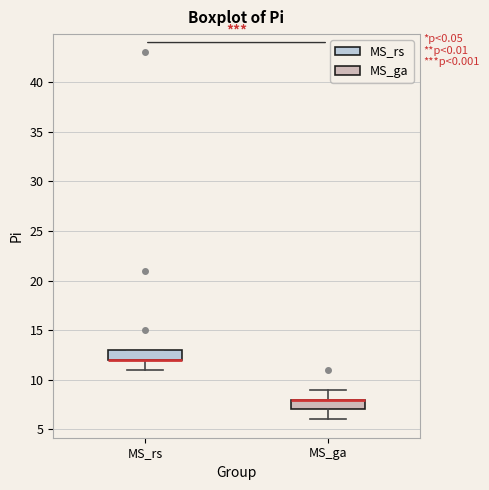

Where is the upper edge of the box for MS_rs on the y-axis? The values are not printed on the chart, so give them approximately, as read against the axis.

13